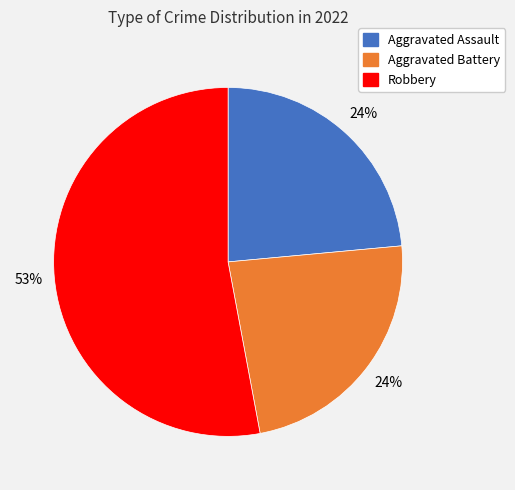

To the nearest percent, what is the difference between the largest and smallest slice percentages?

29%